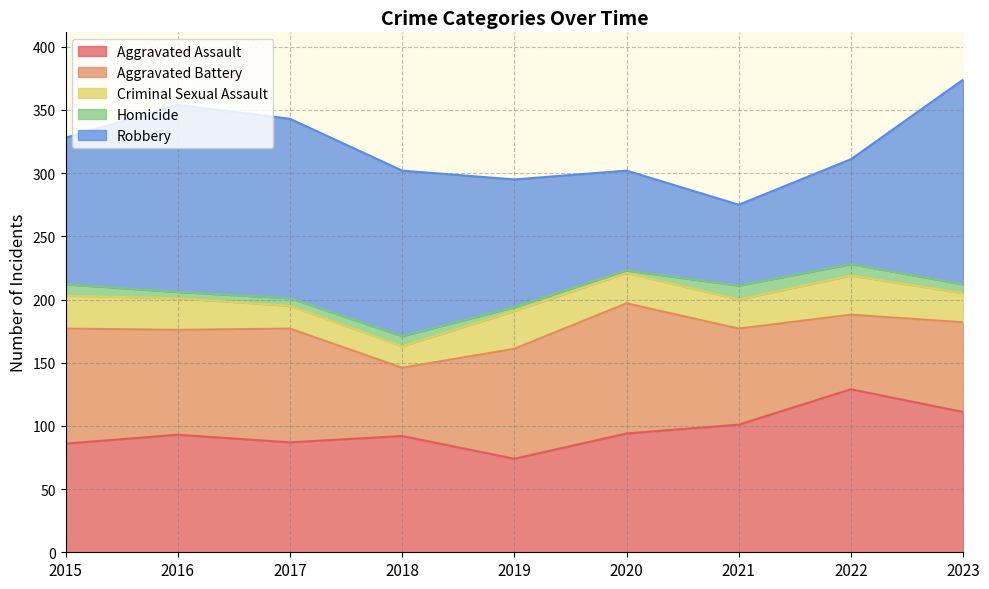

In Criminal Sexual Assault, how many points are higher than both neighbors (excluding endpoints)?

2